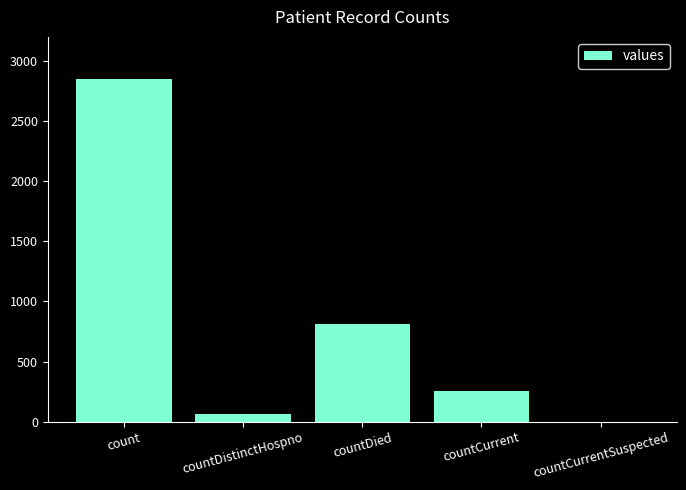

At which label does the data first exceed 252?

count